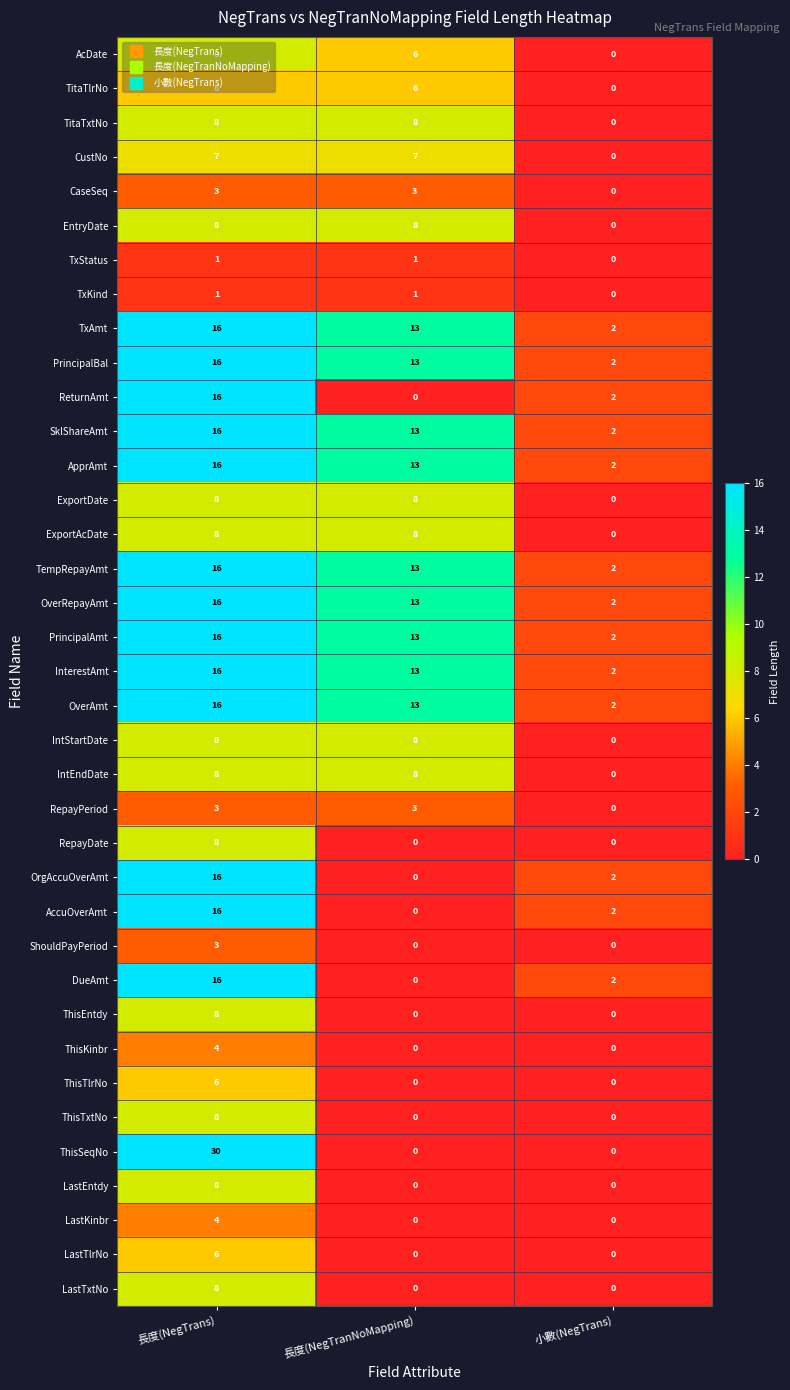

Rank the categories by PrincipalAmt value from highest to lowest.

長度(NegTrans), 長度(NegTranNoMapping), 小數(NegTrans)